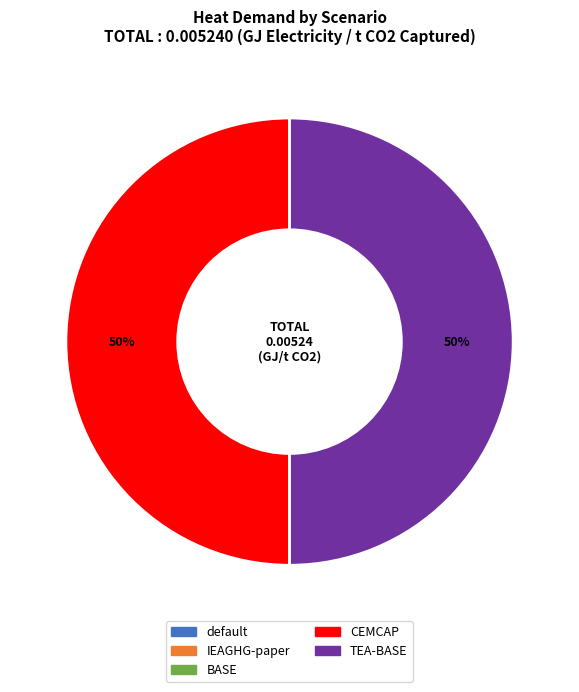

To the nearest percent, what percentage of the pie is CEMCAP?

50%